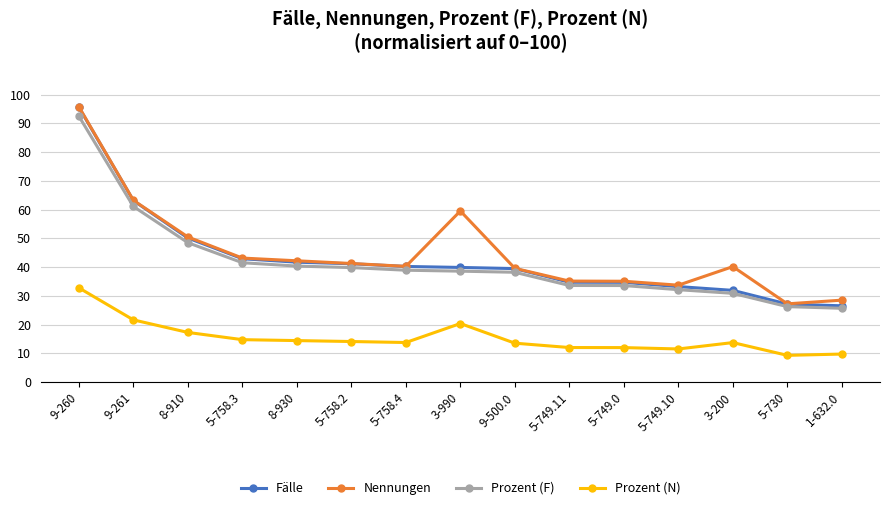

True or false: Prozent (F) has a value of 62.5 at 5-758.3.

False